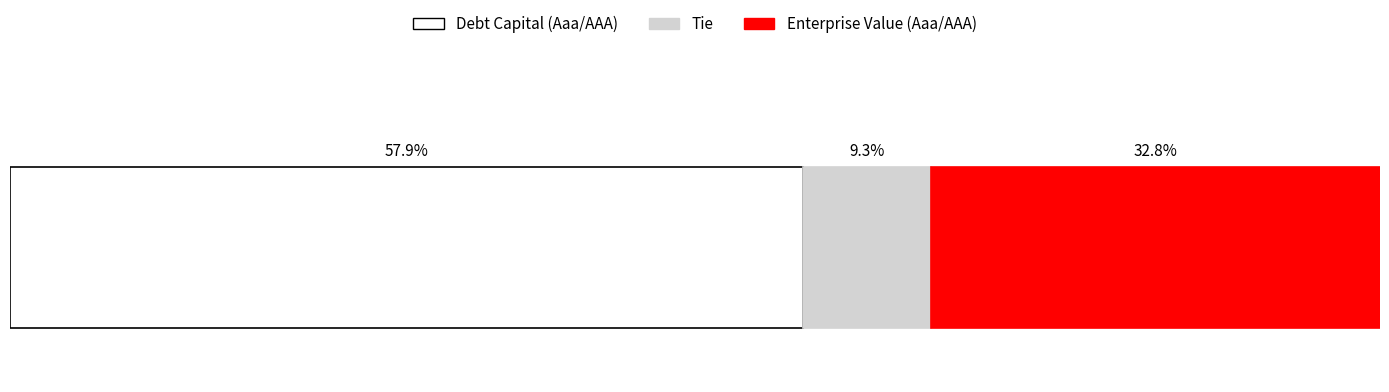

What are all the series names shown in the legend?

Debt Capital (Aaa/AAA), Tie, Enterprise Value (Aaa/AAA)